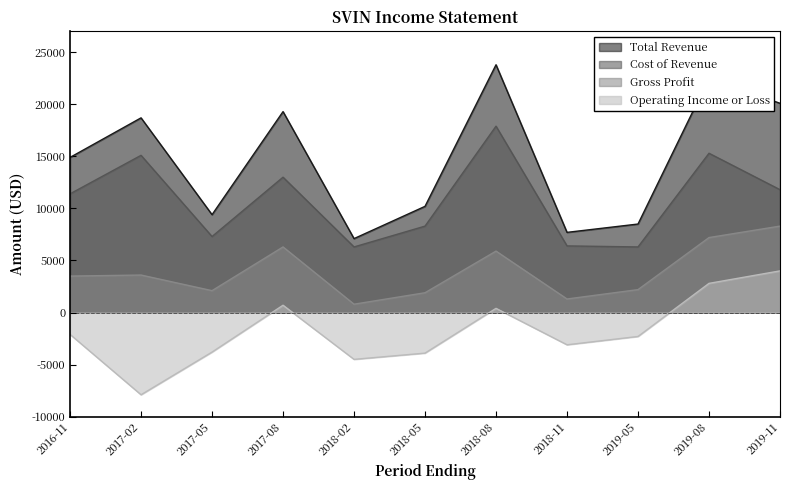

What is the spread (max minus min) of values at 2018-08?

23400